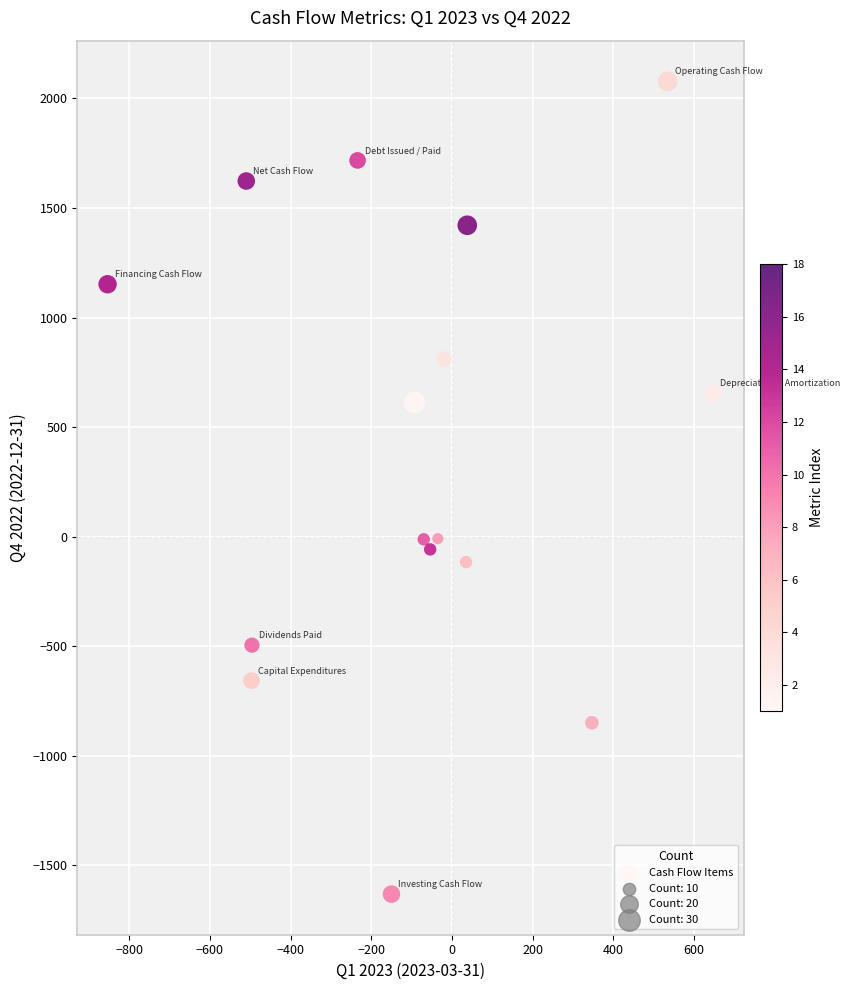

What is the range of X values (max minus min)?

1502